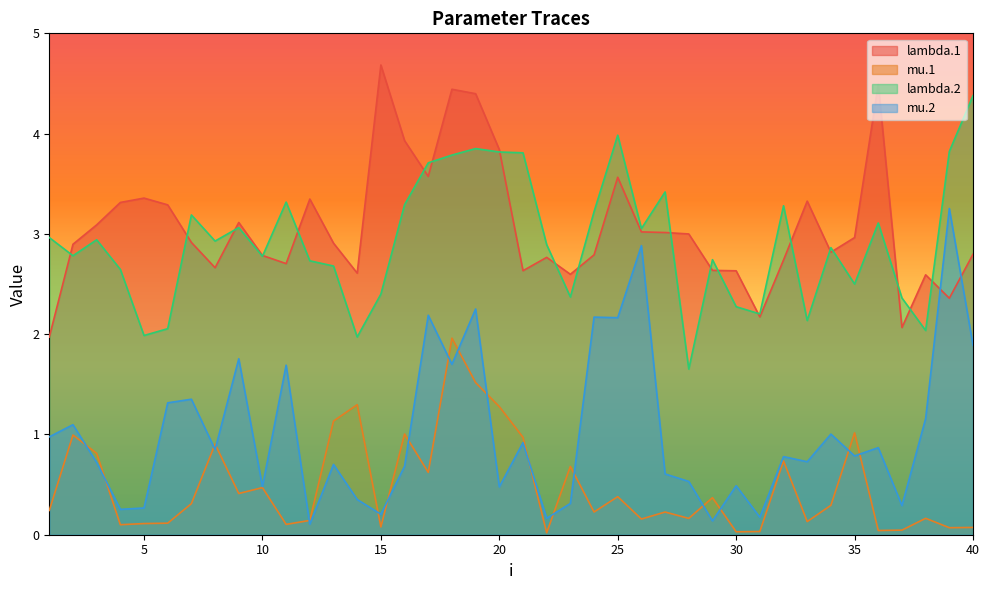

How many lines are shown in the chart?

4